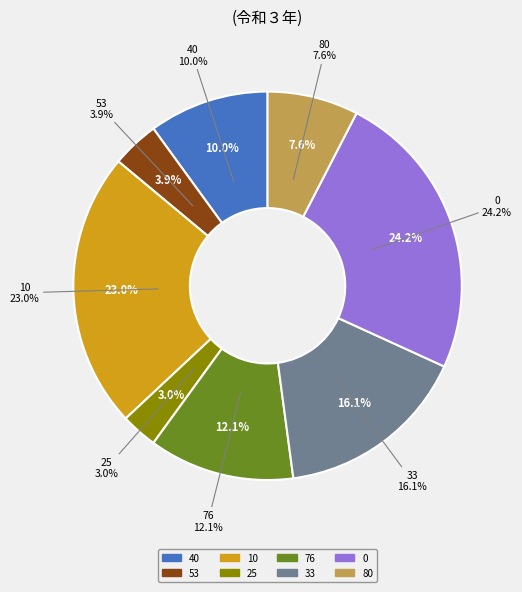

To the nearest percent, what is the difference between the 10 and 76 slice percentages?

11%